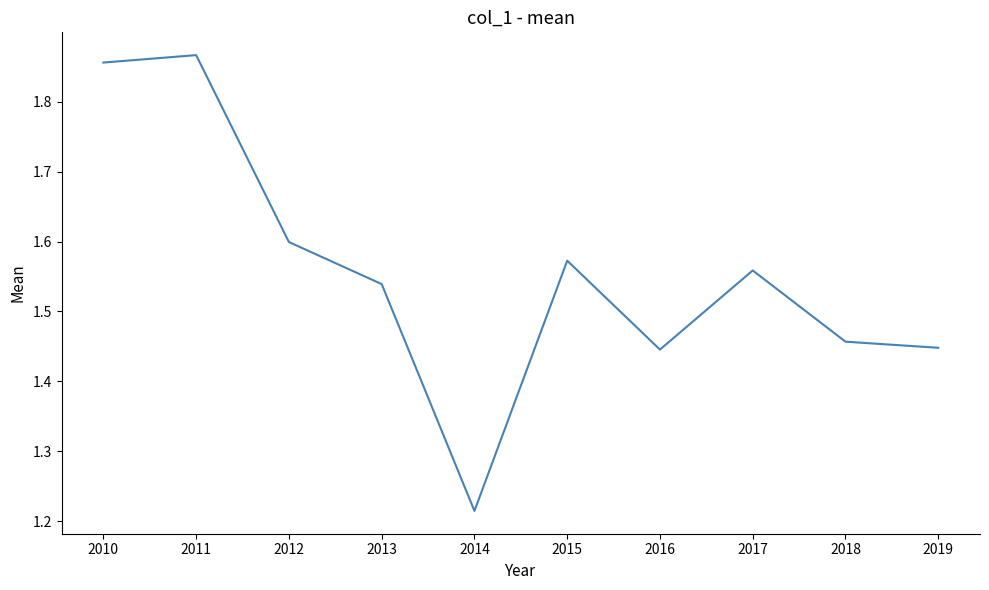

What is the sum of all values?

15.6